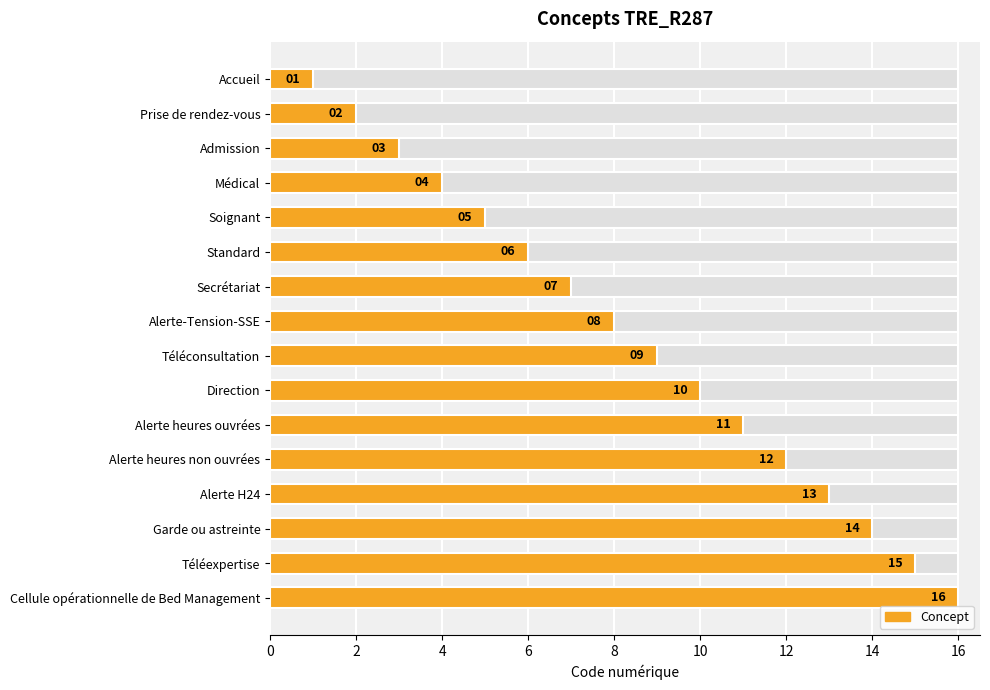

What is the maximum value shown in the chart?

16